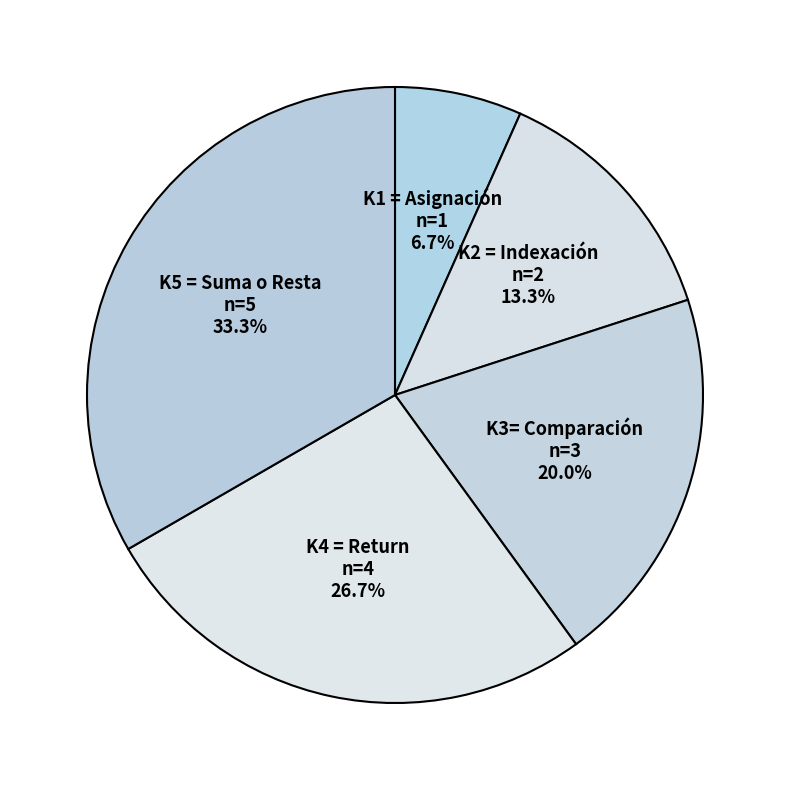

What percentage is the K1 = Asignación slice, to the nearest percent?

7%